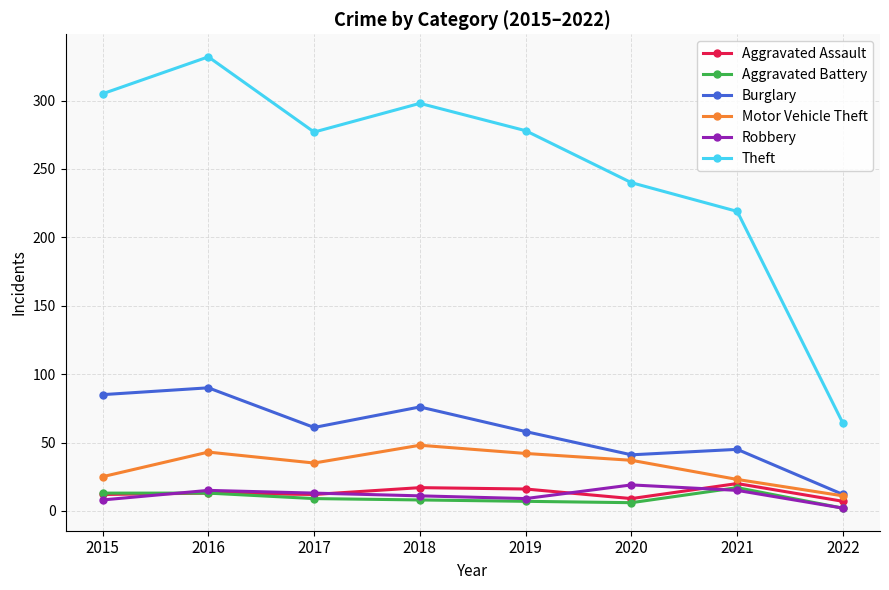

How many values in the Robbery series are below 13?

4